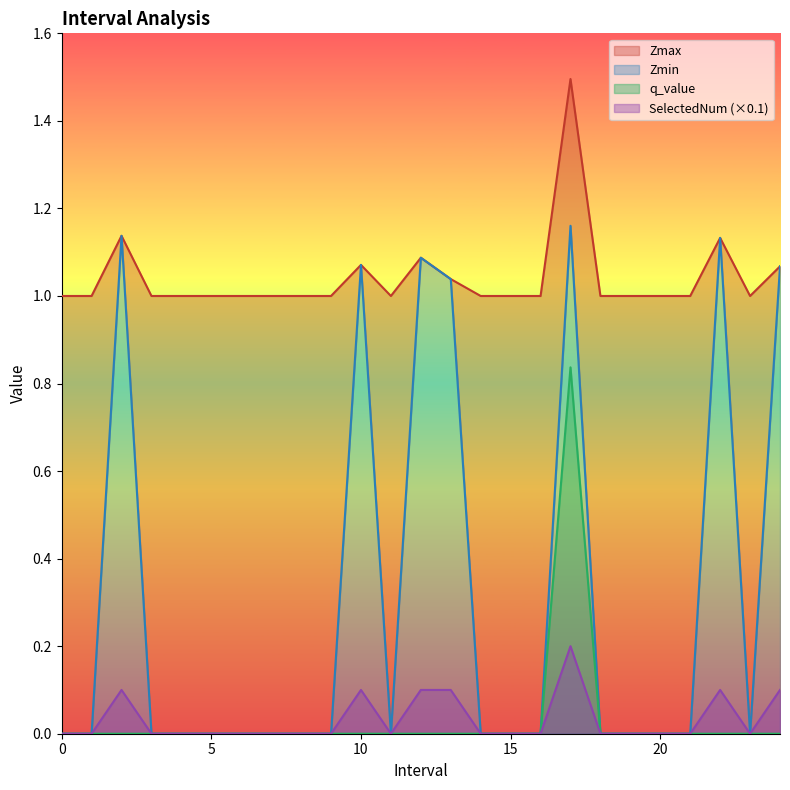

Does the chart display data point markers on the line(s)?

No